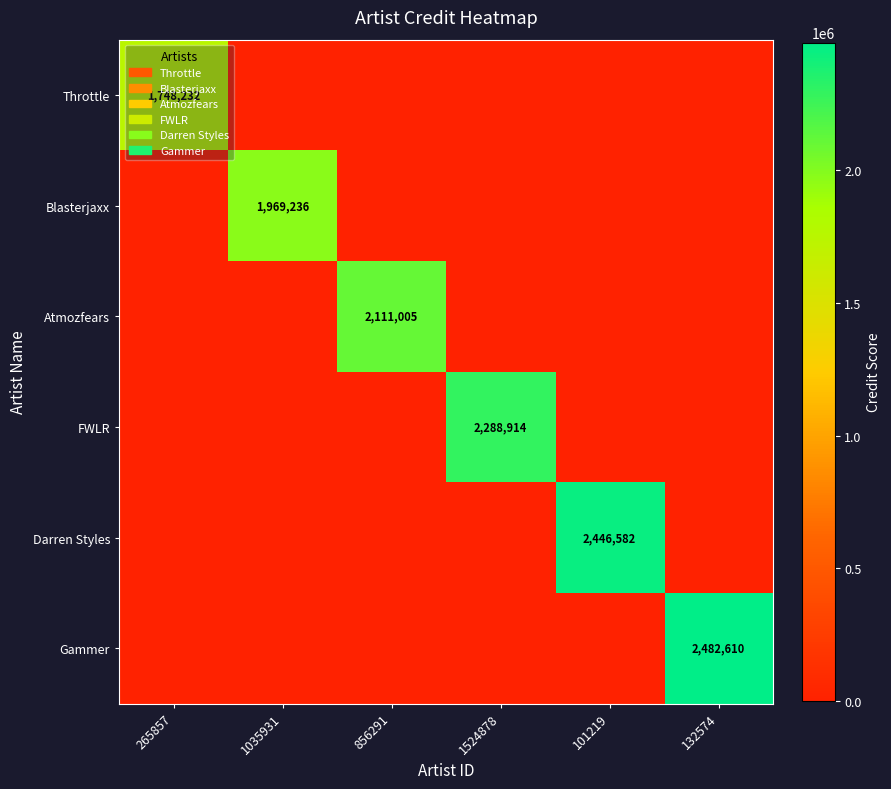

What is the spread (max minus min) of values at 1524878?

2288914